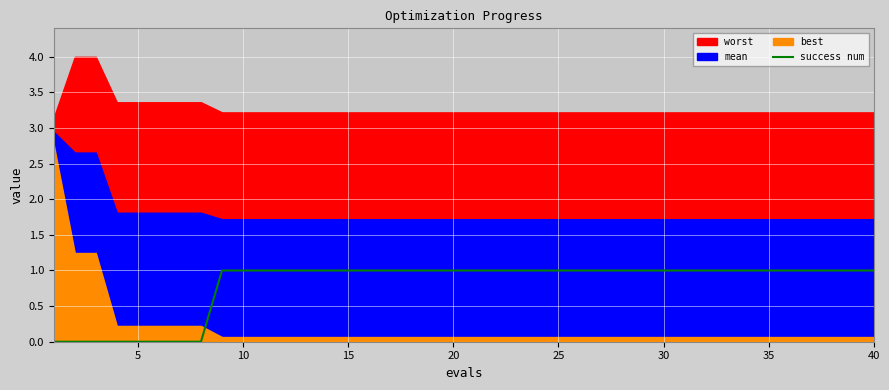

What is the sum of all values?

32